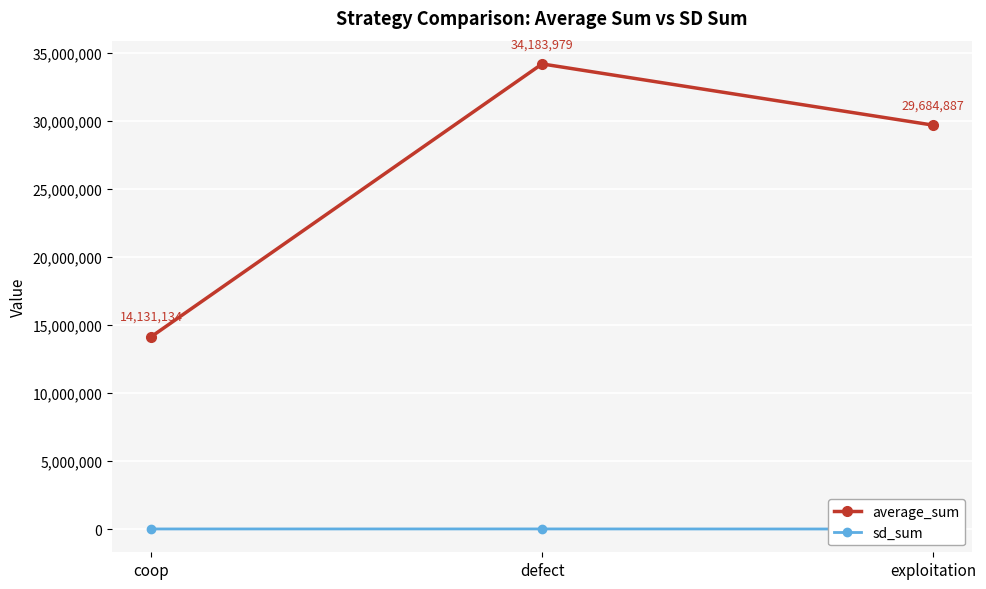

What is the total value across all series at exploitation?

29688645